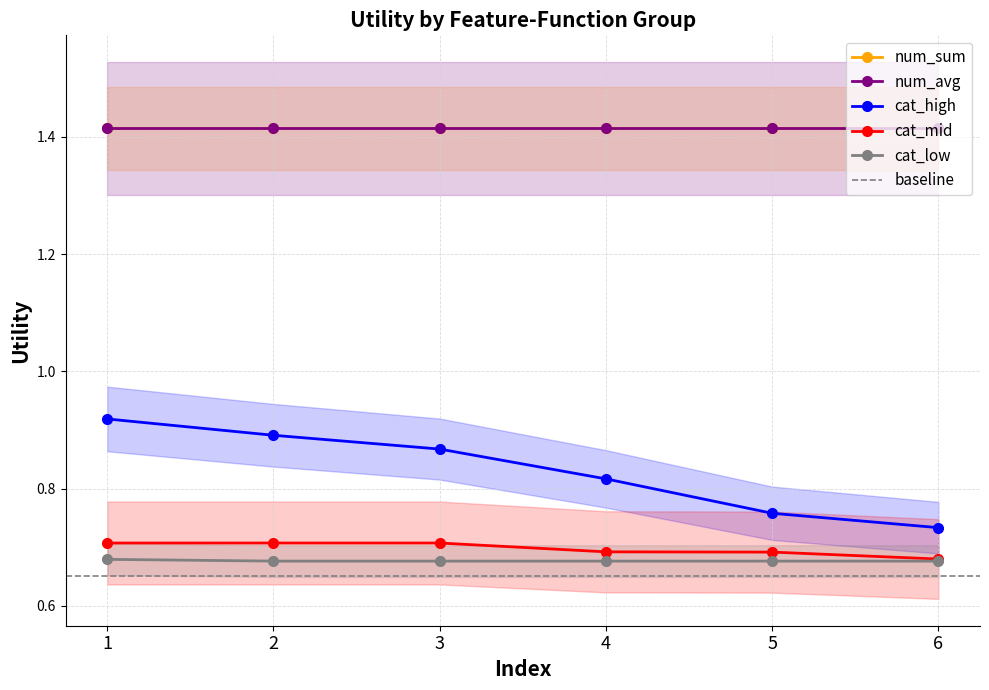

True or false: cat_mid has a value of 0.7 at 6.

True